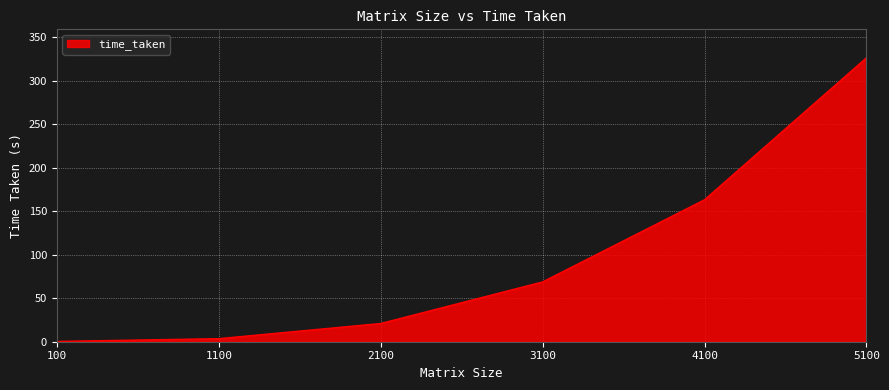

What is the difference between the second highest and second lowest values?

159.8